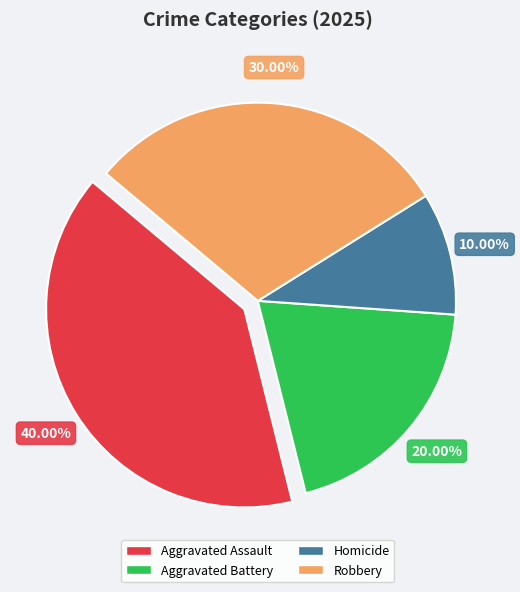

What is the ratio of the value at Aggravated Assault to the value at Robbery?

1.3